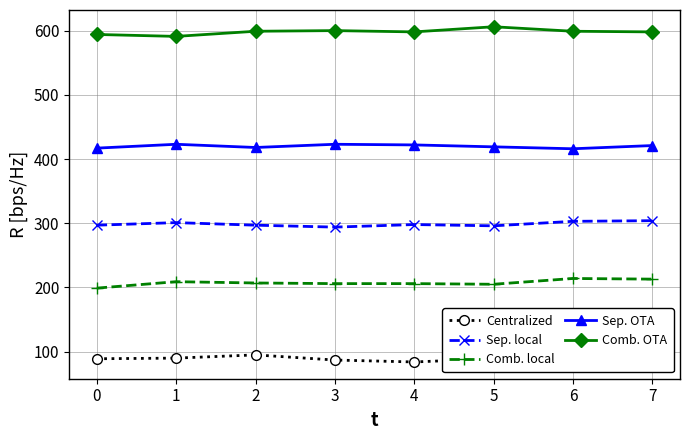

What is the total value across all series at 3?

1610